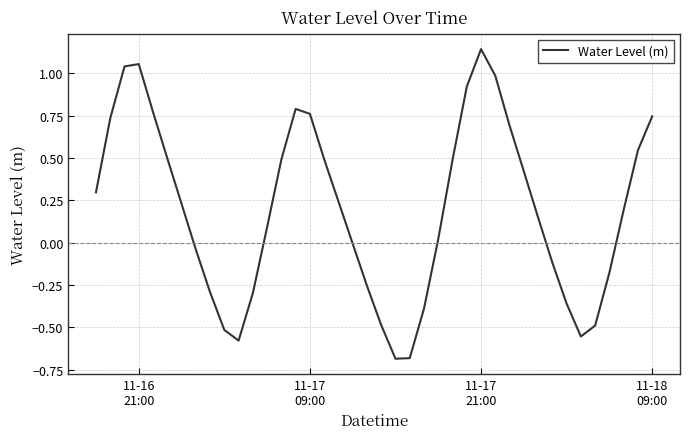

What is the difference between the maximum and minimum values?

1.8